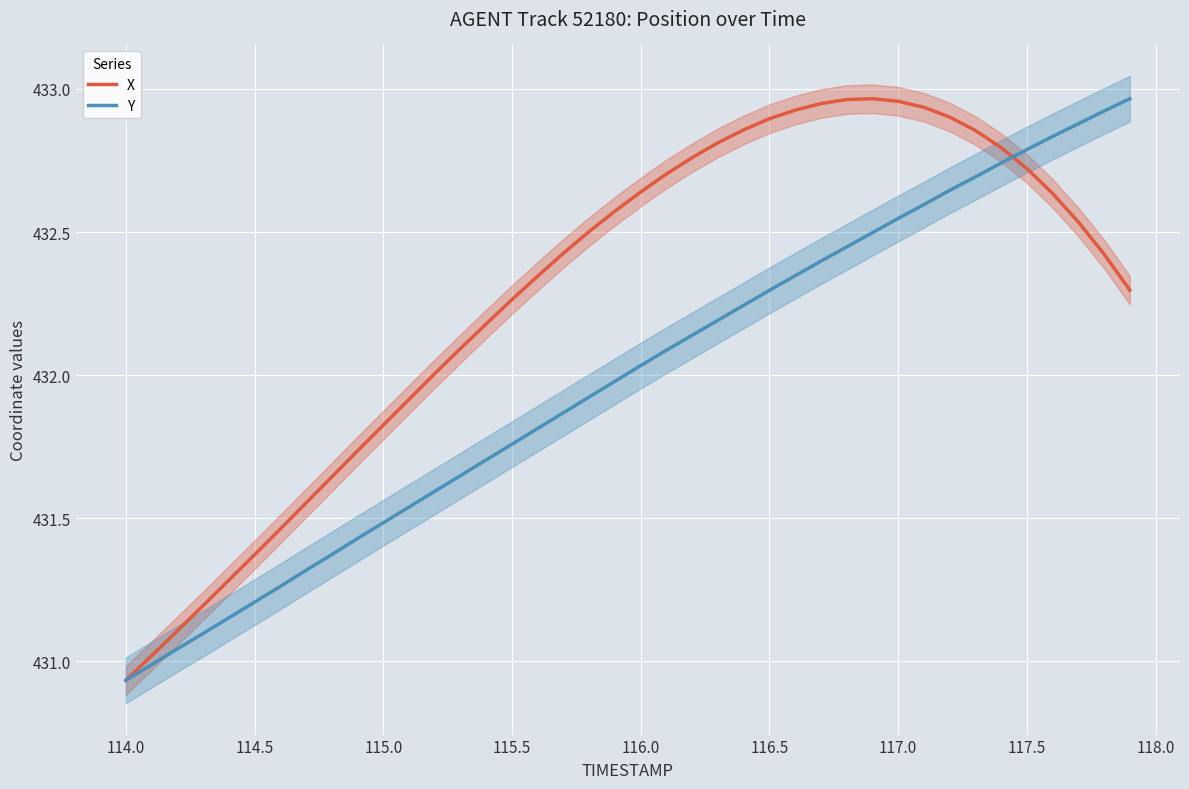

Reading right to left, list all the values displayed in this chart.

X: 432.3	432.4	432.5	432.6	432.7	432.8	432.9	432.9	432.9	433.0	433.0	433.0	432.9	432.9	432.9	432.9	432.8	432.8	432.7	432.6	432.6	432.5	432.4	432.3	432.3	432.2	432.1	432.0	431.9	431.8	431.7	431.6	431.6	431.5	431.4	431.3	431.2	431.1	431.0	430.9
Y: 433.0	432.9	432.9	432.8	432.8	432.7	432.7	432.6	432.6	432.5	432.5	432.4	432.4	432.3	432.3	432.2	432.2	432.1	432.1	432.0	432.0	431.9	431.9	431.8	431.8	431.7	431.6	431.6	431.5	431.5	431.4	431.4	431.3	431.3	431.2	431.2	431.1	431.0	431.0	430.9